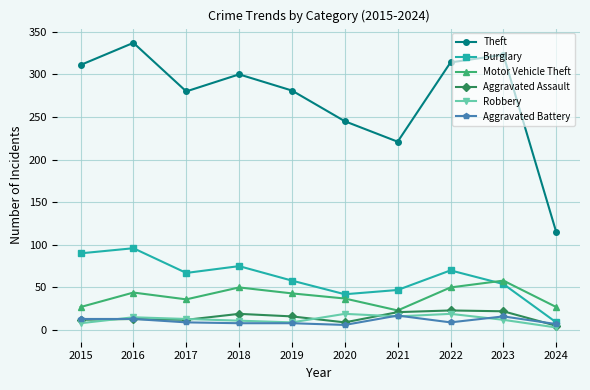

Which series has the largest total across all categories?

Theft